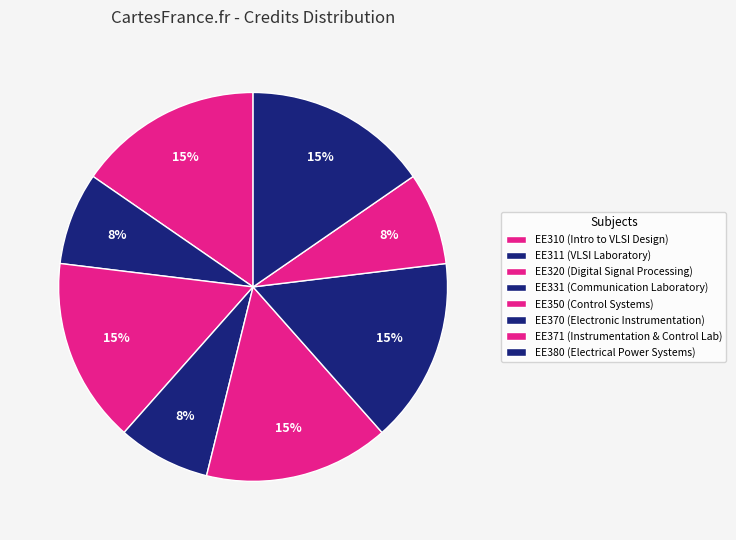

True or false: EE370 accounts for 9% of the total.

False